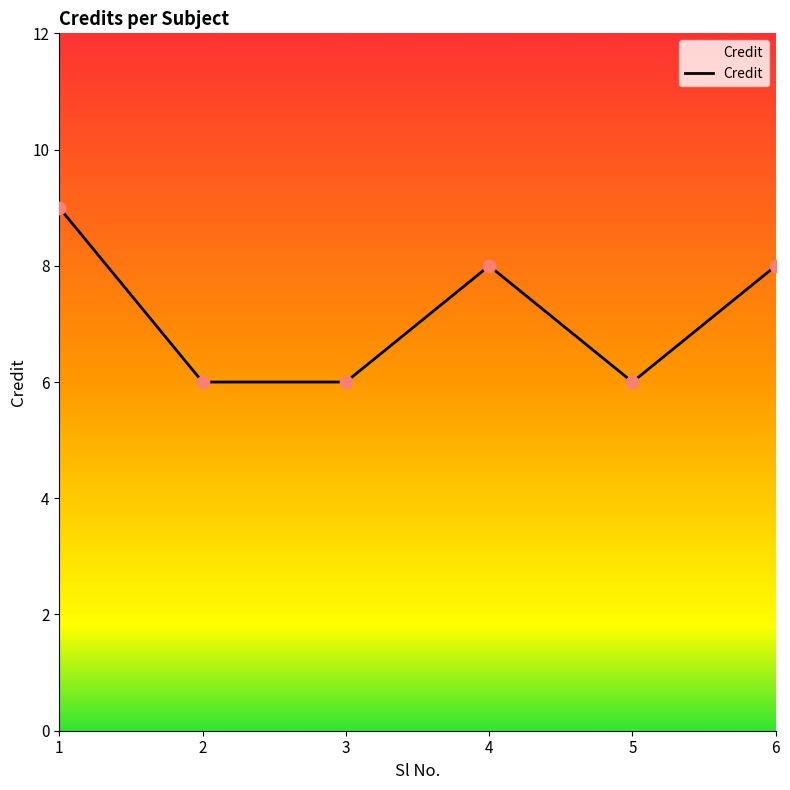

What is the ratio of the value at 4 to the value at 3?

1.3